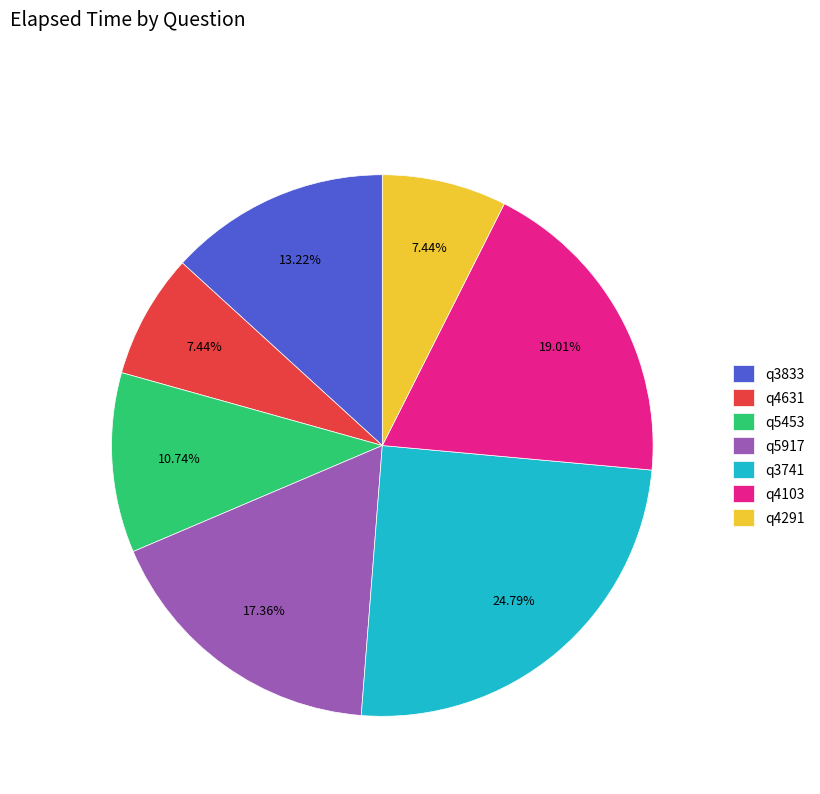

To the nearest percent, what portion does q5453 represent?

11%